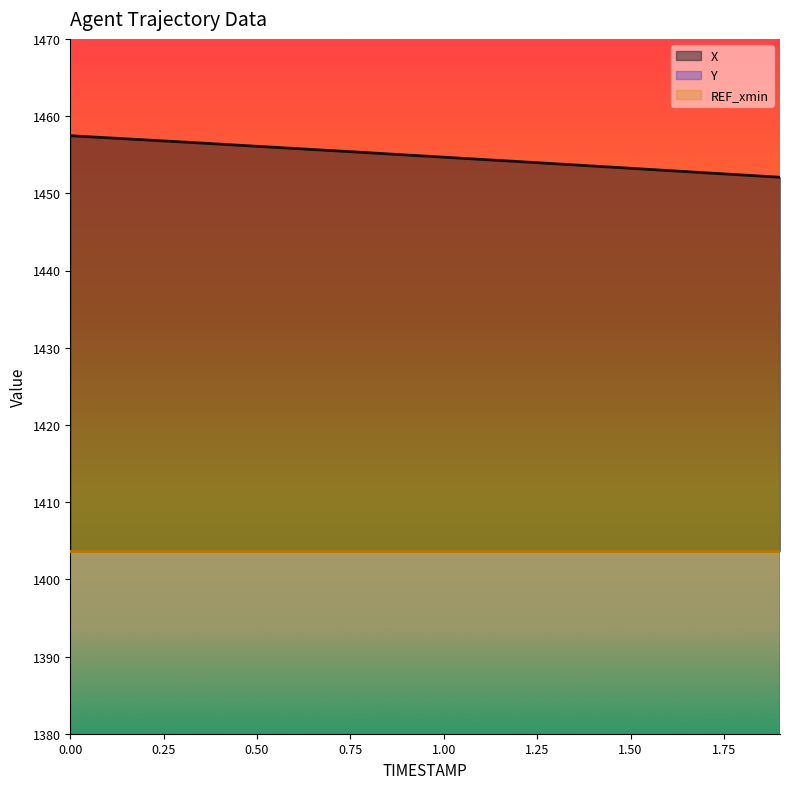

What is the approximate value of Y at 0.7?

388.8